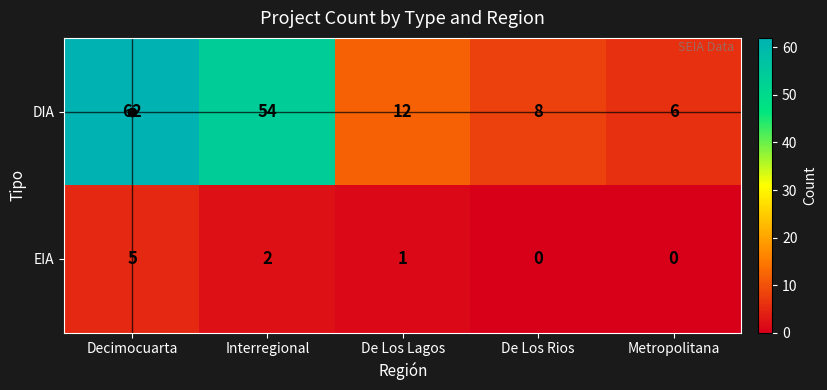

Which series has the largest range (max minus min)?

DIA